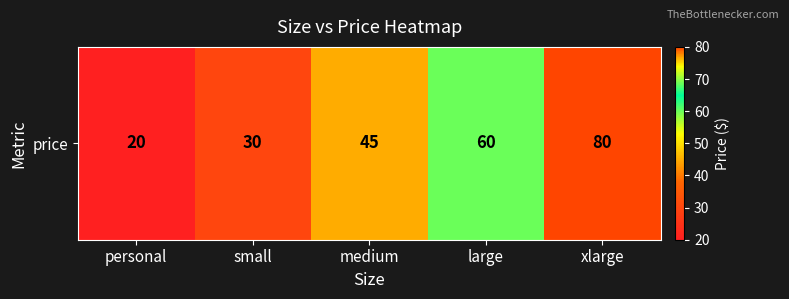

True or false: the data shows 45 at medium.

True